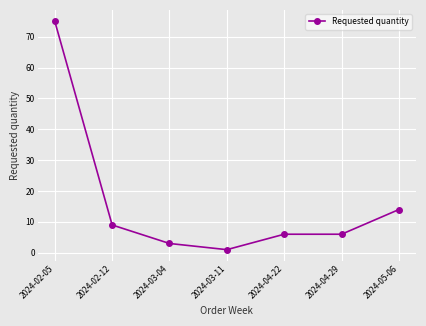

What position from the right is 2024-04-22?

3